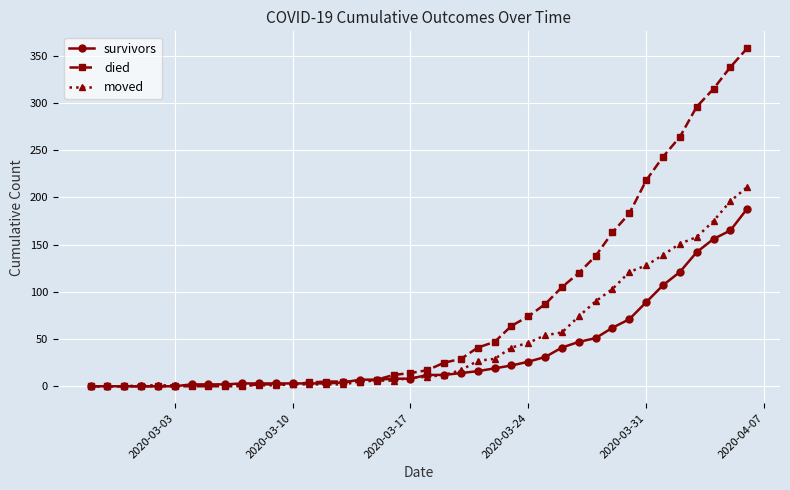

What is the sum of all died values?

3183